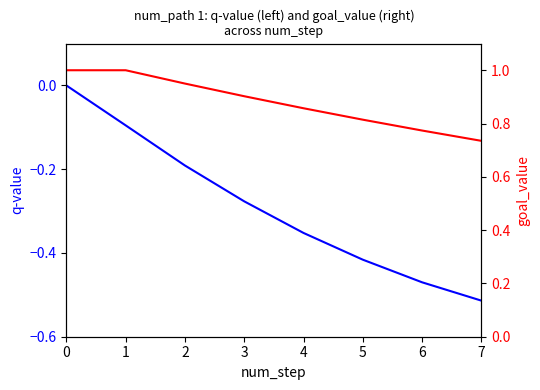

What is the approximate value of goal_value at 3?

0.9